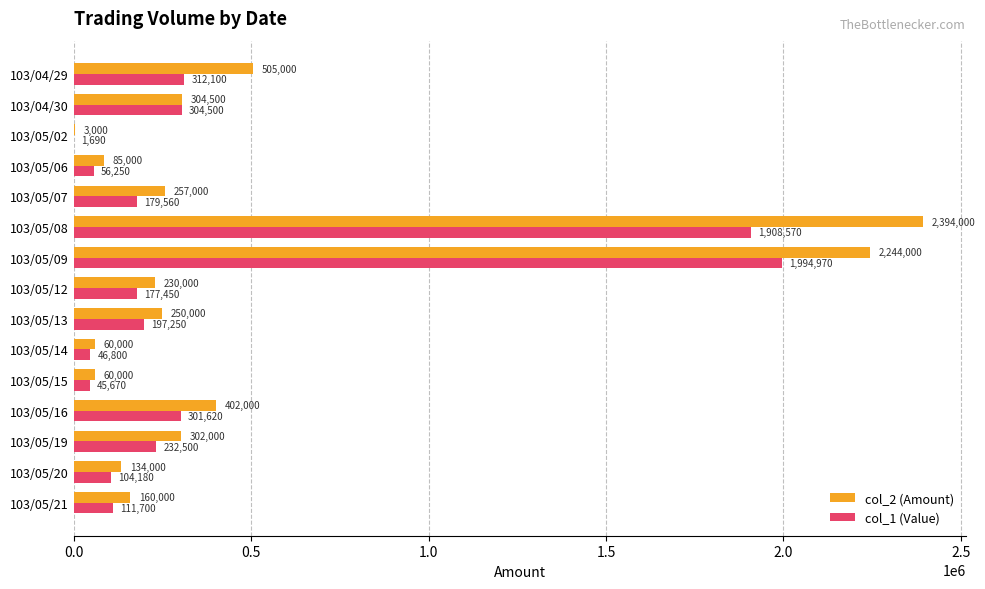

What is the sum of all col_1 (Value) values?

5974810